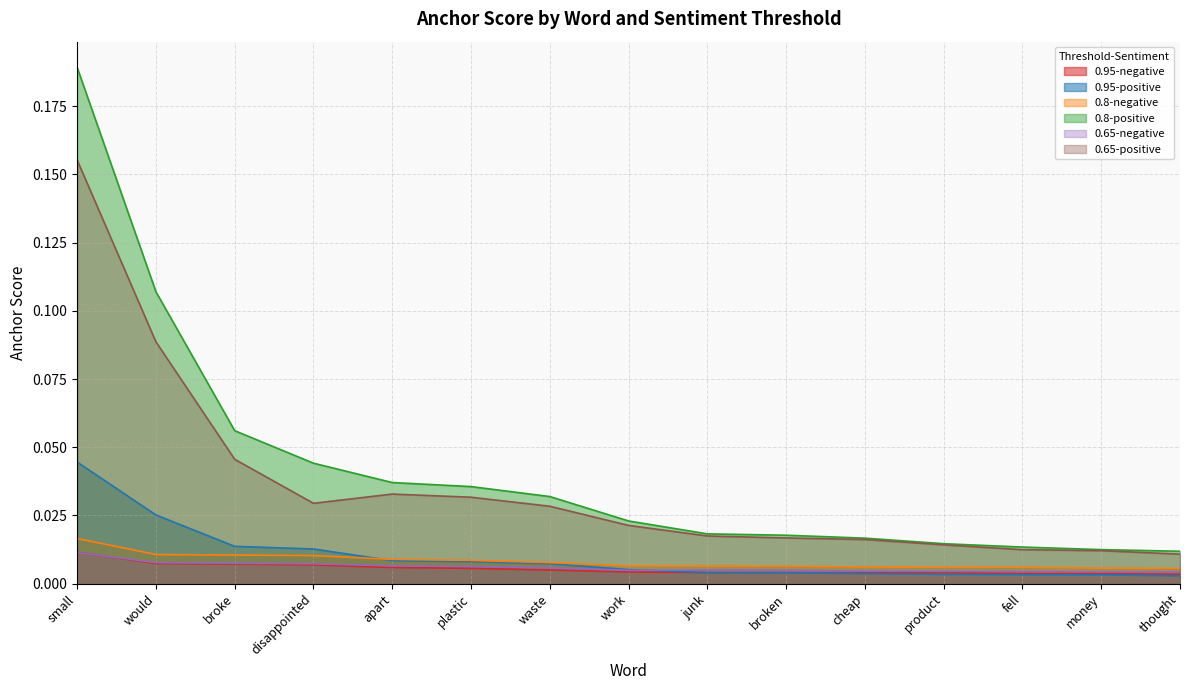

Is the value of 0.65-negative at plastic greater than the value of 0.65-positive at would?

No